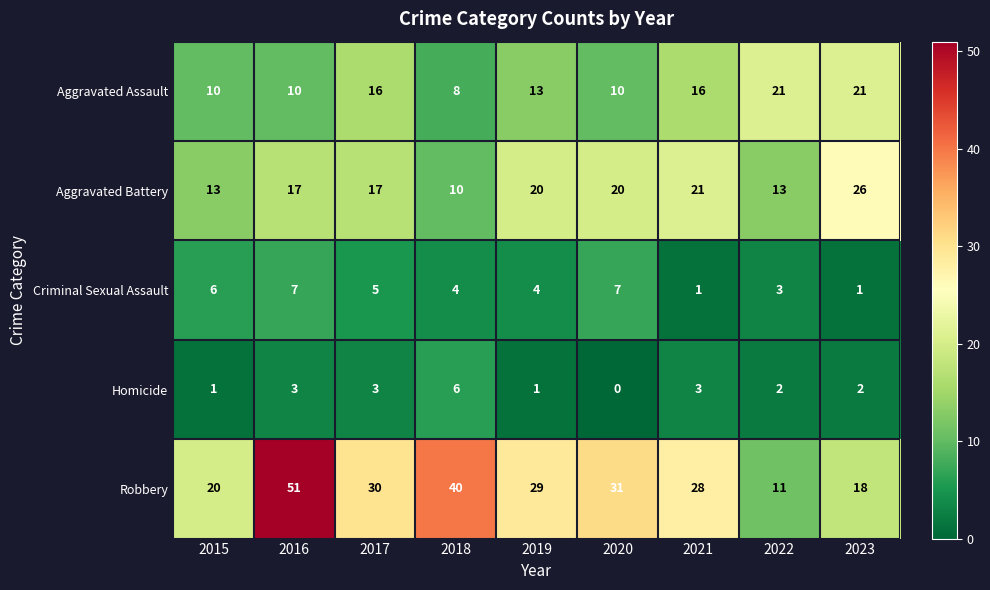

How many values in the Homicide series are below 2?

3